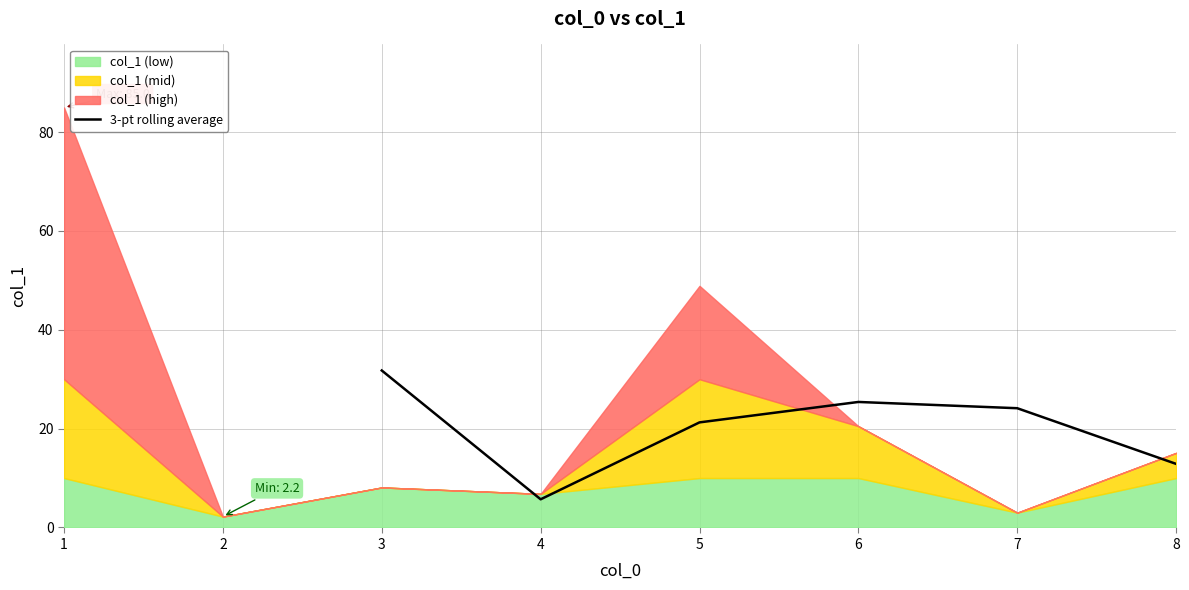

Is it true that 3-pt rolling average equals 7.4 at 7?

False